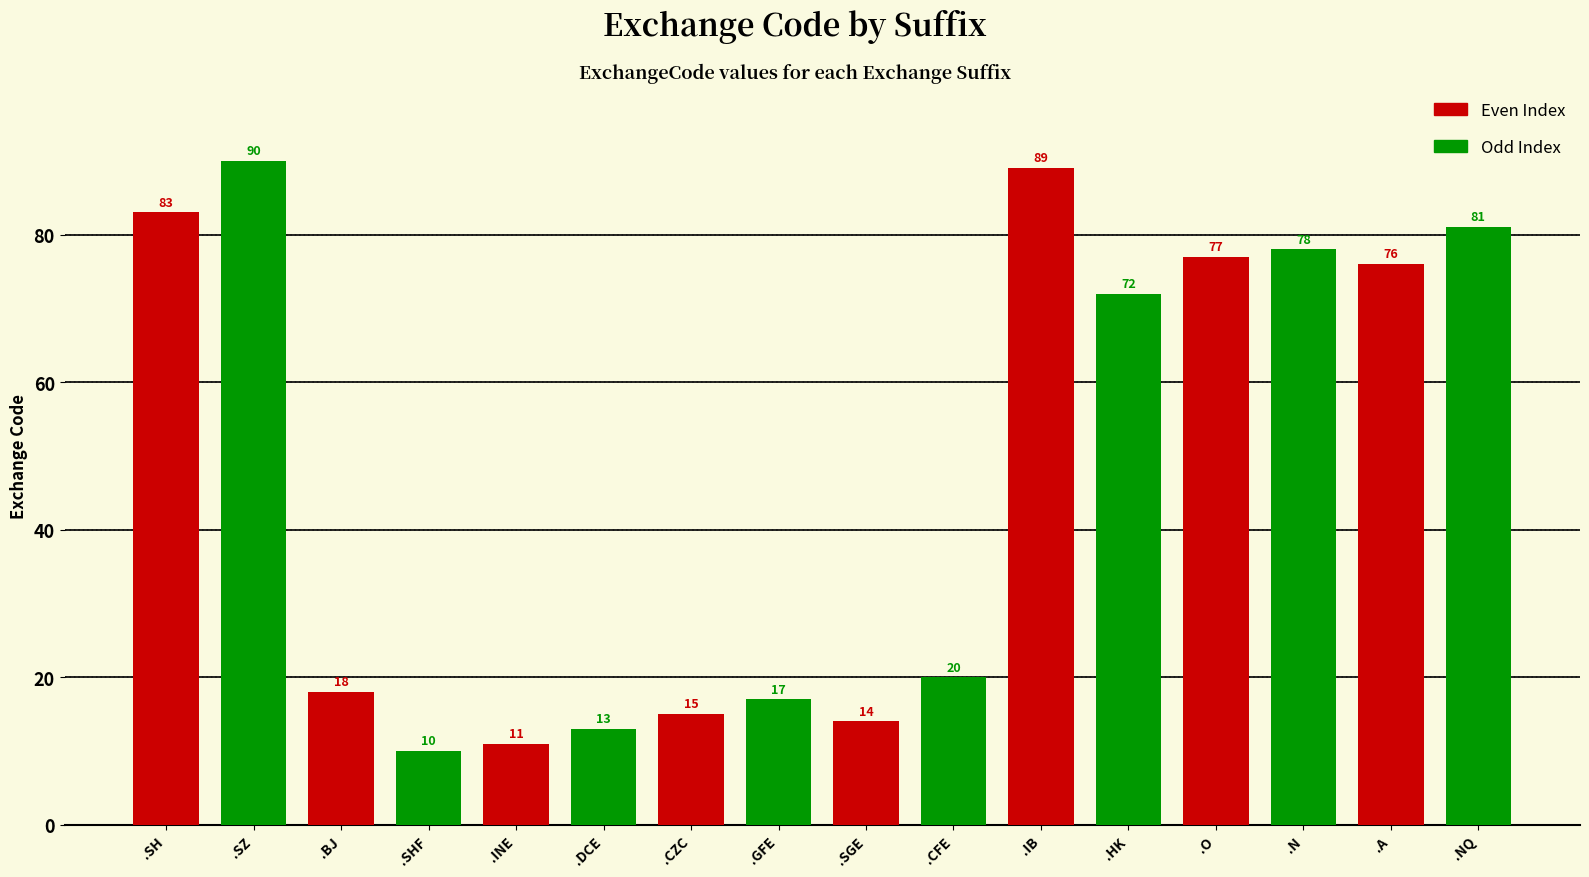

What is the greatest value displayed?

90